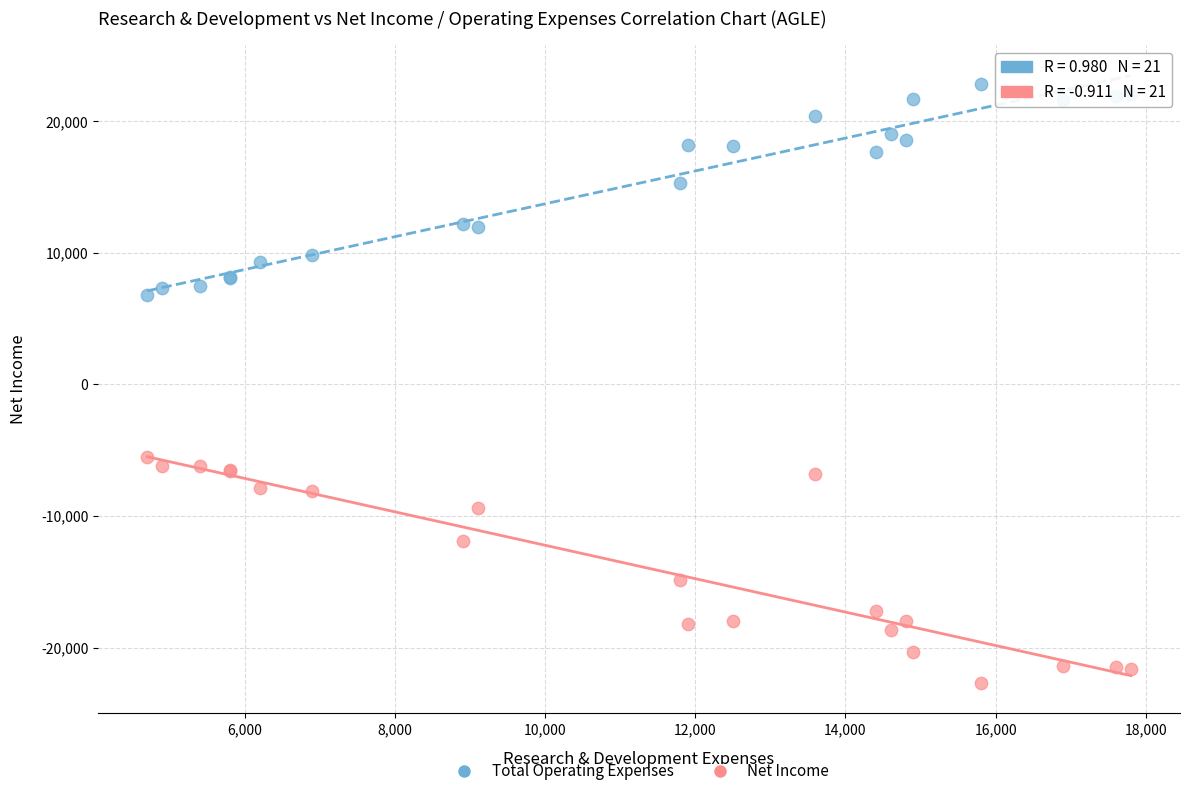

Across all series, what Y value is closest to 50?

-5500